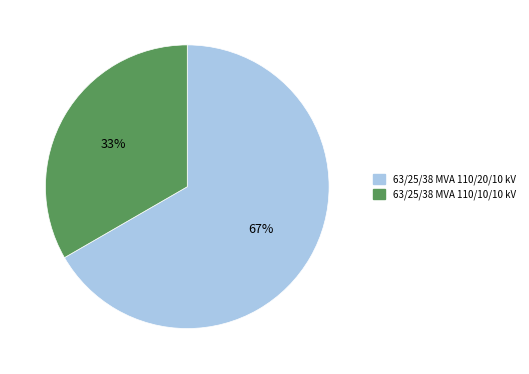

To the nearest percent, what portion does 63/25/38 MVA 110/10/10 kV represent?

33%